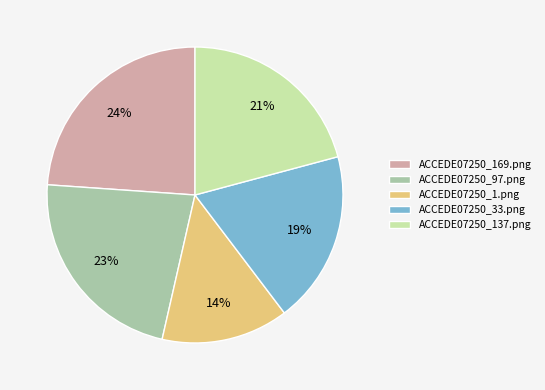

Is the sum of ACCEDE07250_33.png and ACCEDE07250_137.png greater than half?

No